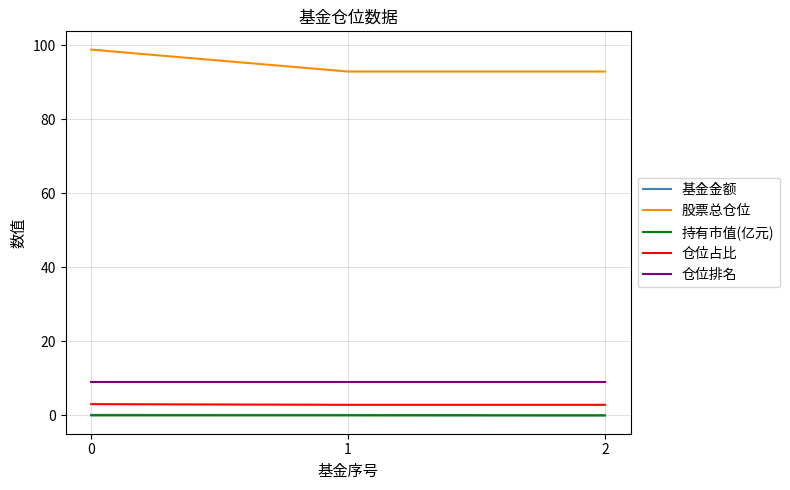

Does the chart have visible grid lines?

Yes